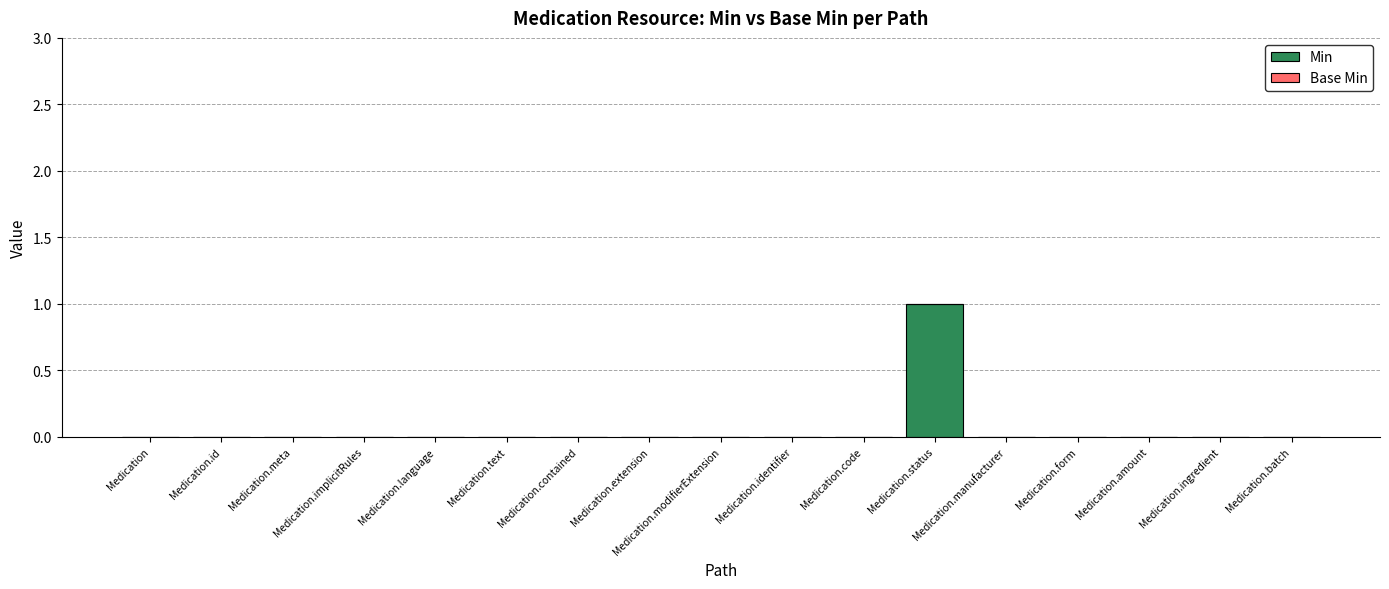

Which category has the highest value across all series?

Medication.status